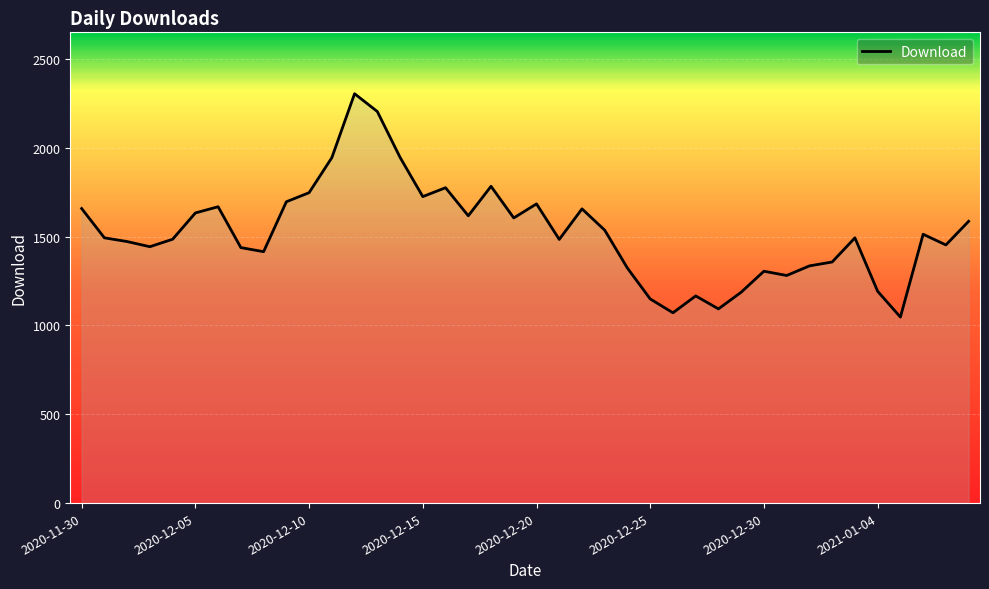

What is the greatest value displayed?

2304